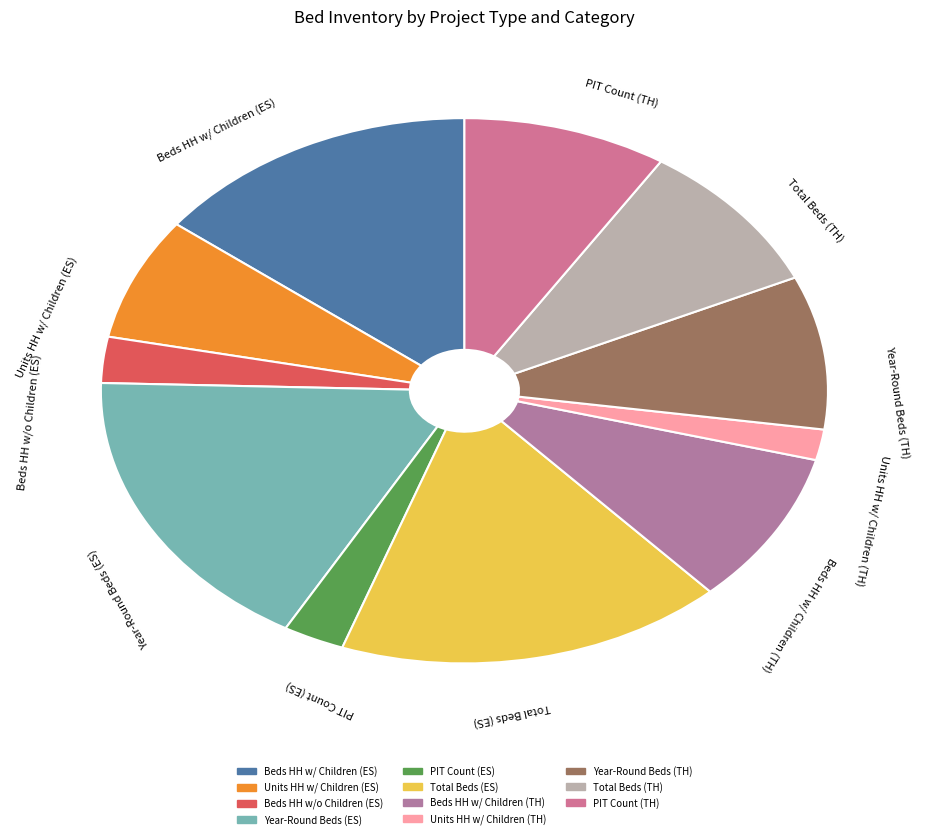

Does Beds HH w/ Children (ES) represent more than half of the total?

No